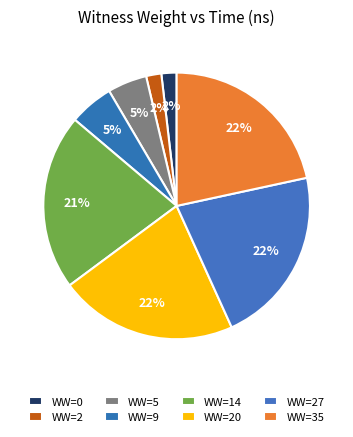

How many segments does this pie chart have?

8